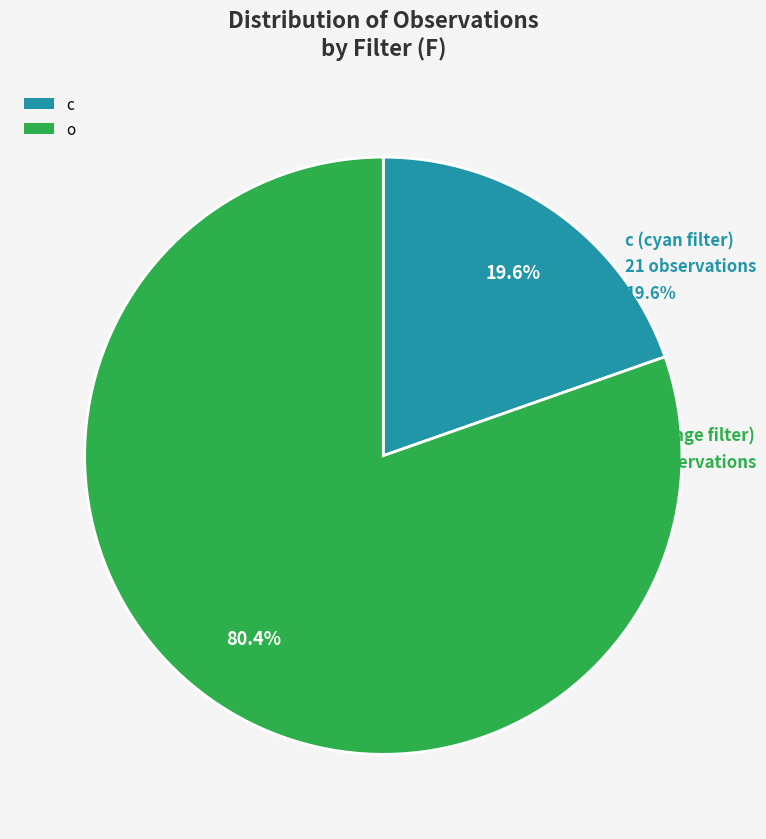

Rank the categories by value from lowest to highest.

c, o